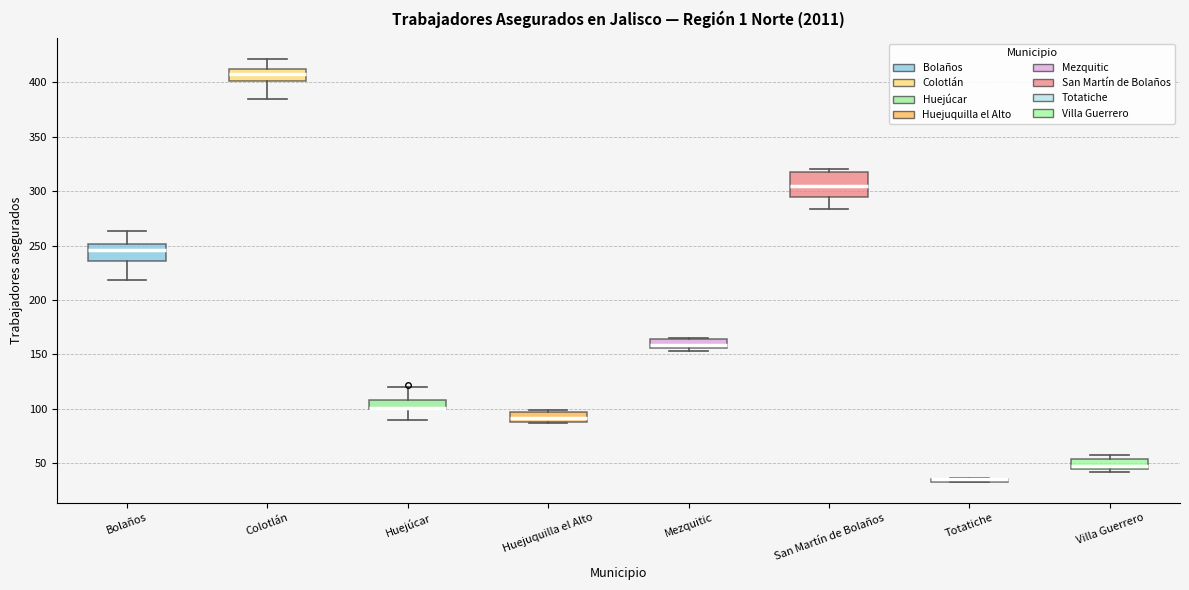

Which box is the tallest, from its lower edge to its upper edge?

San Martín de Bolaños